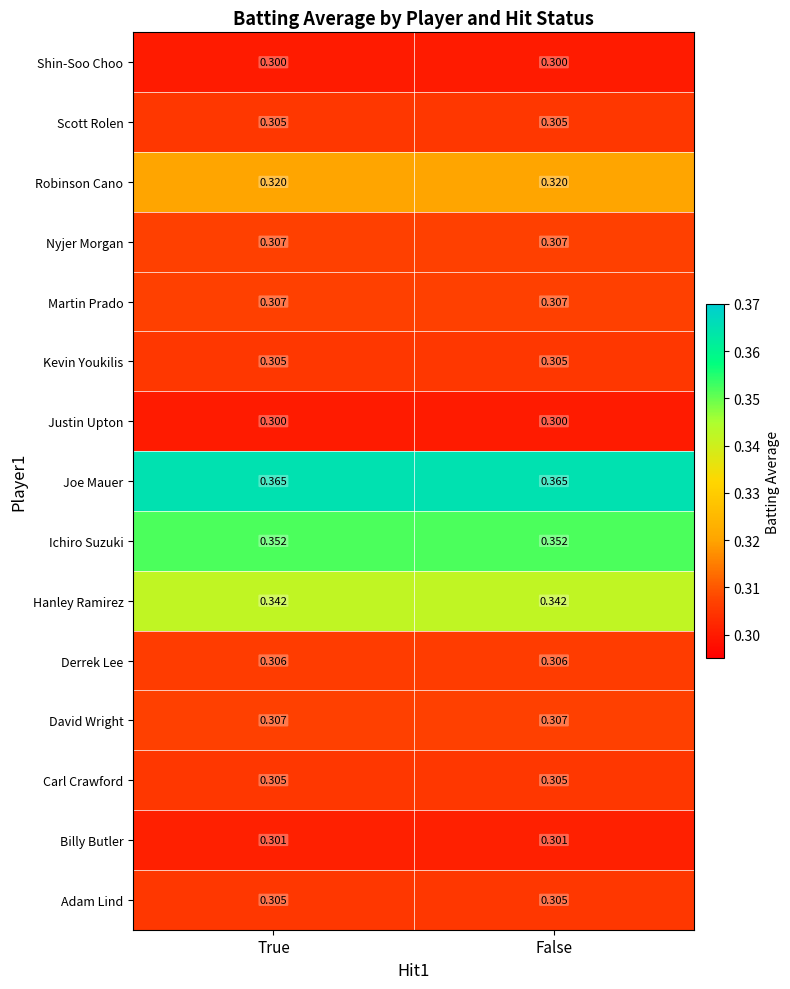

Is the value of Shin-Soo Choo at True greater than the value of Billy Butler at True?

No